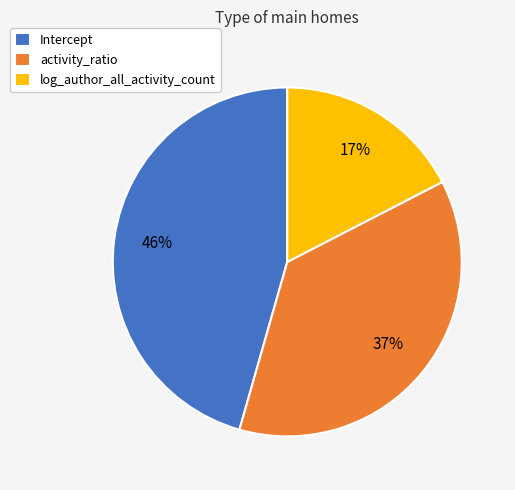

To the nearest percent, what is the combined percentage of Intercept and log_author_all_activity_count?

63%